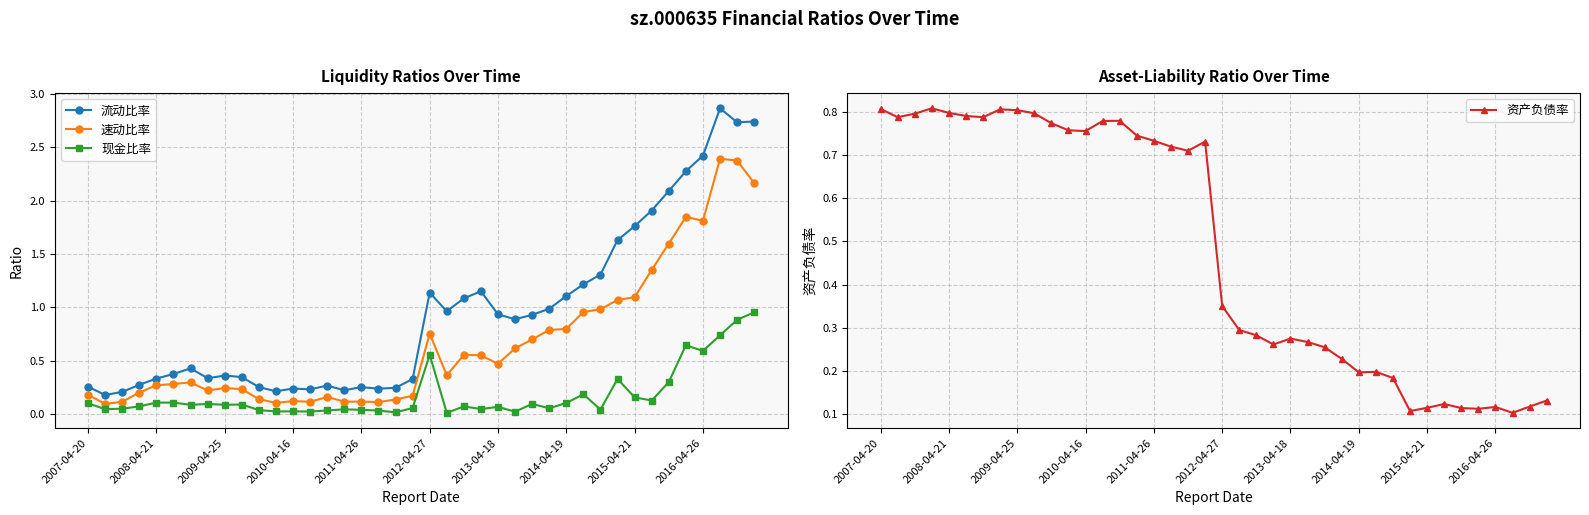

What is the difference between the maximum and minimum values in the 速动比率 series?

2.3